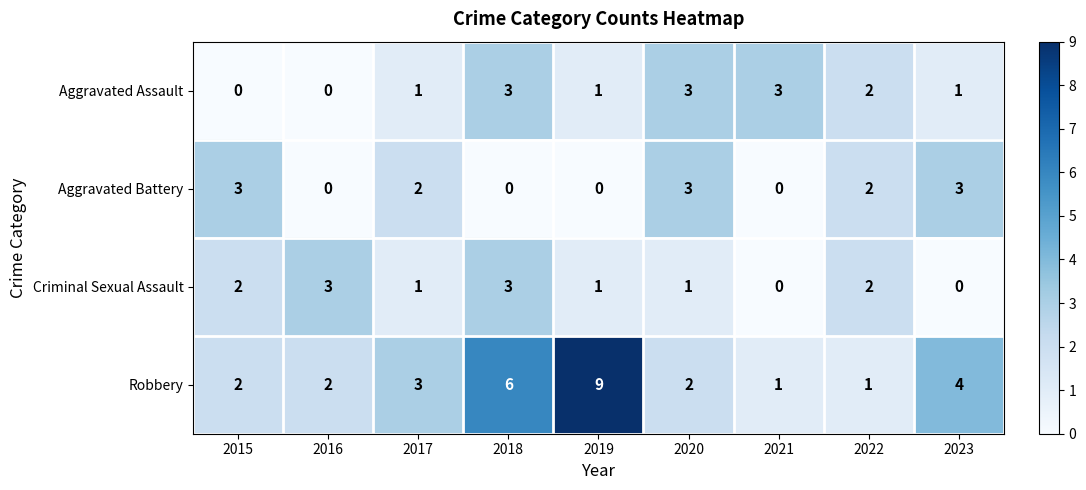

Which series has the largest range (max minus min)?

Robbery